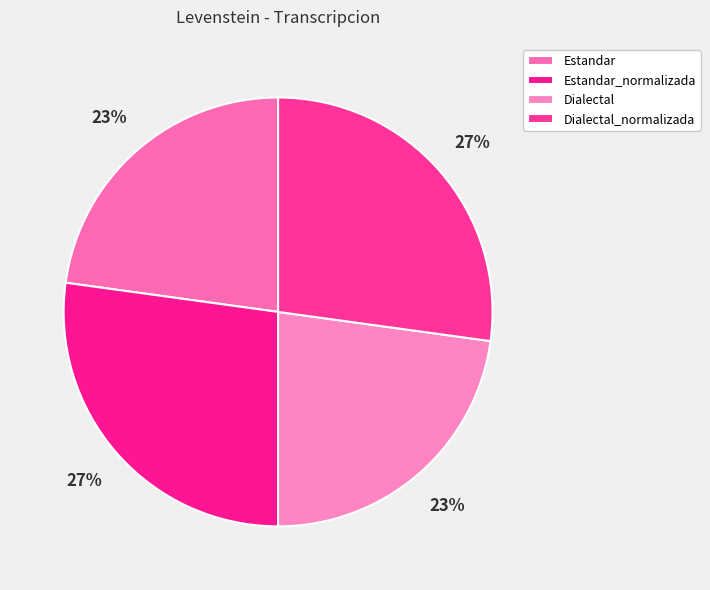

To the nearest percent, what is the average slice percentage?

25%